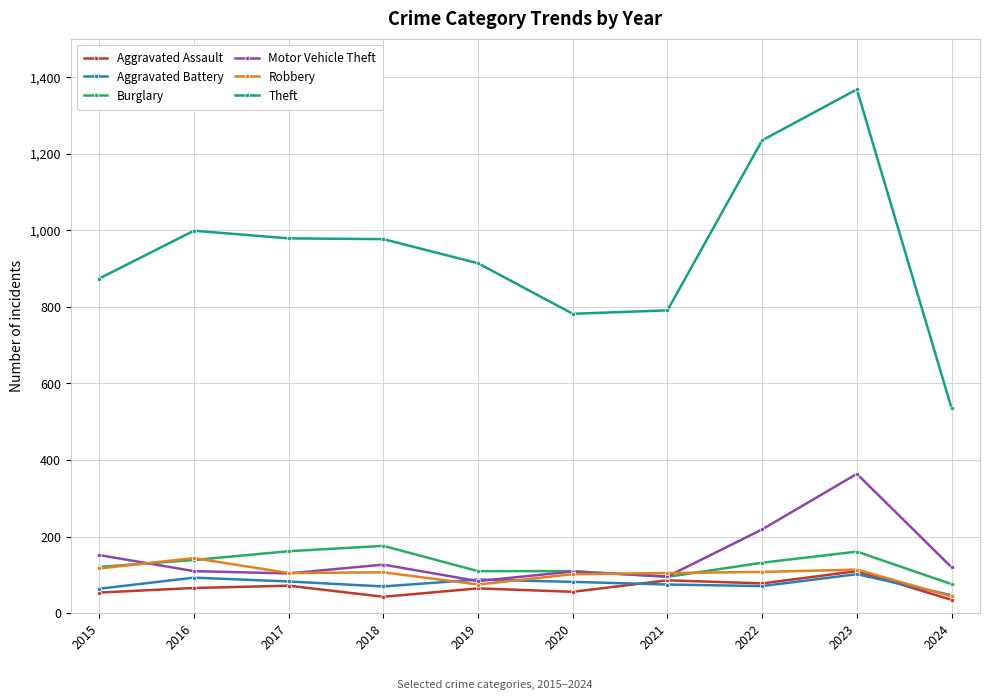

What is the value of the Theft point at the 2nd from the left?

999